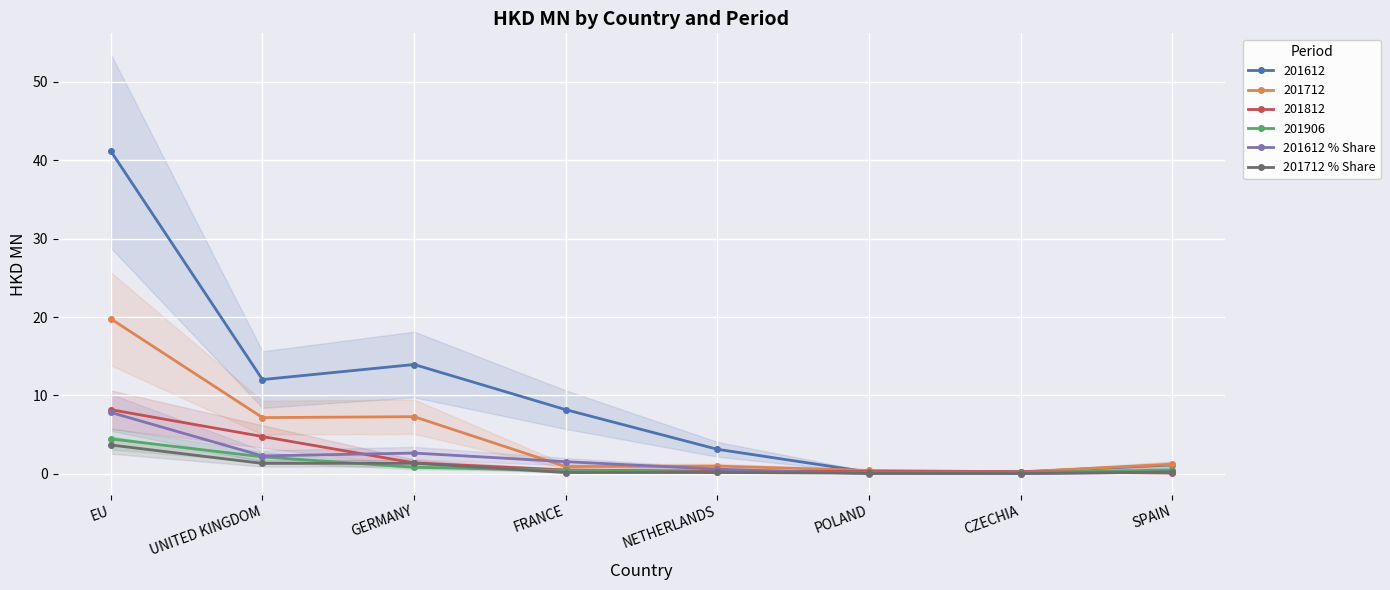

The value of 201712 % Share at EU is 3.7. True or false?

True